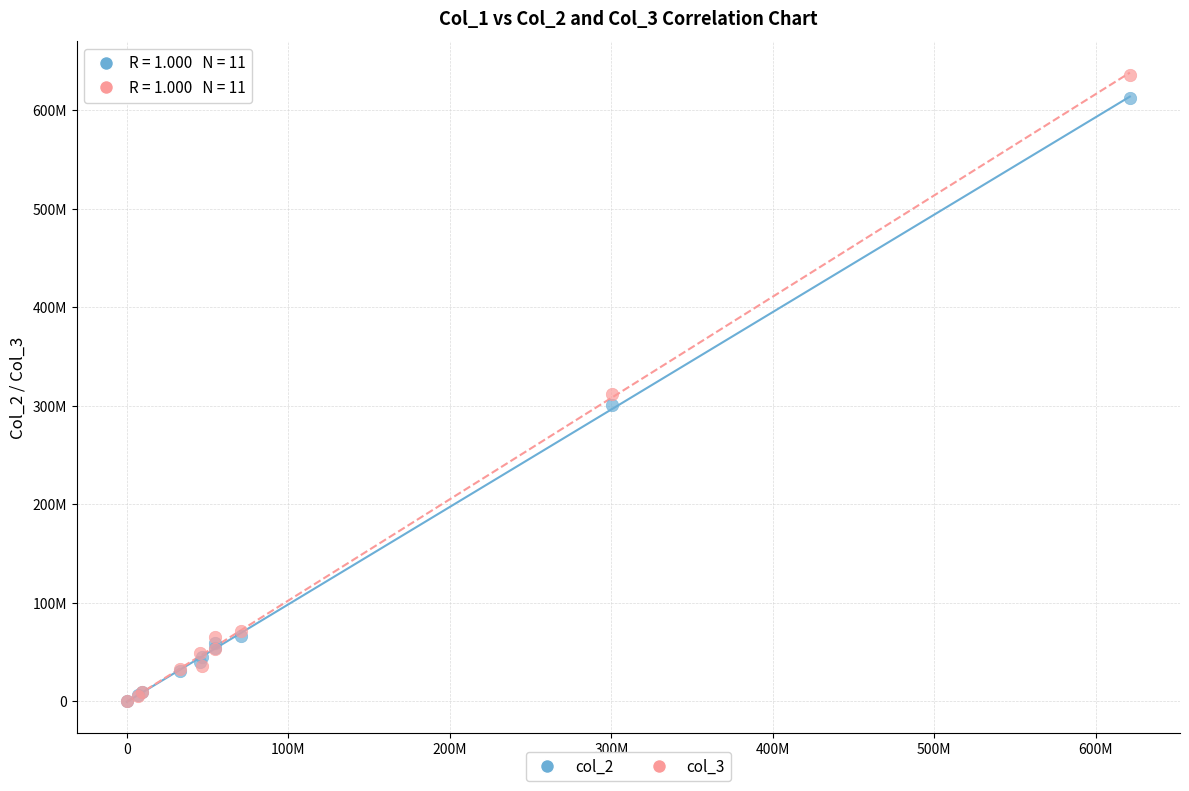

Which series reaches the maximum Y coordinate?

col_3